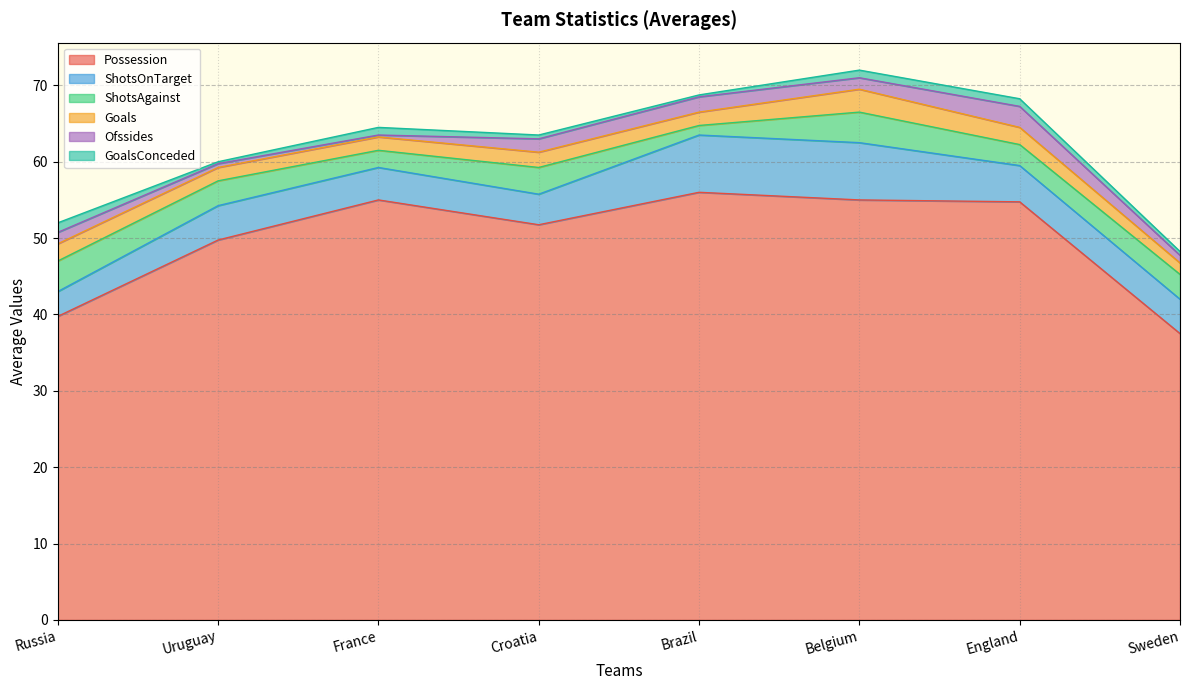

Between England and Croatia, which is larger?

England